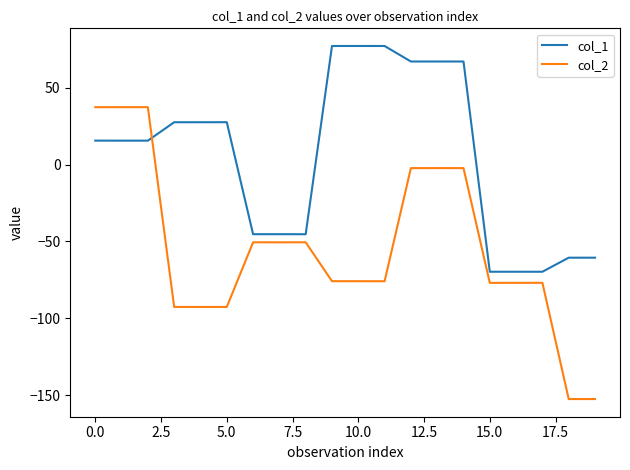

What is the maximum value for col_1?

77.0